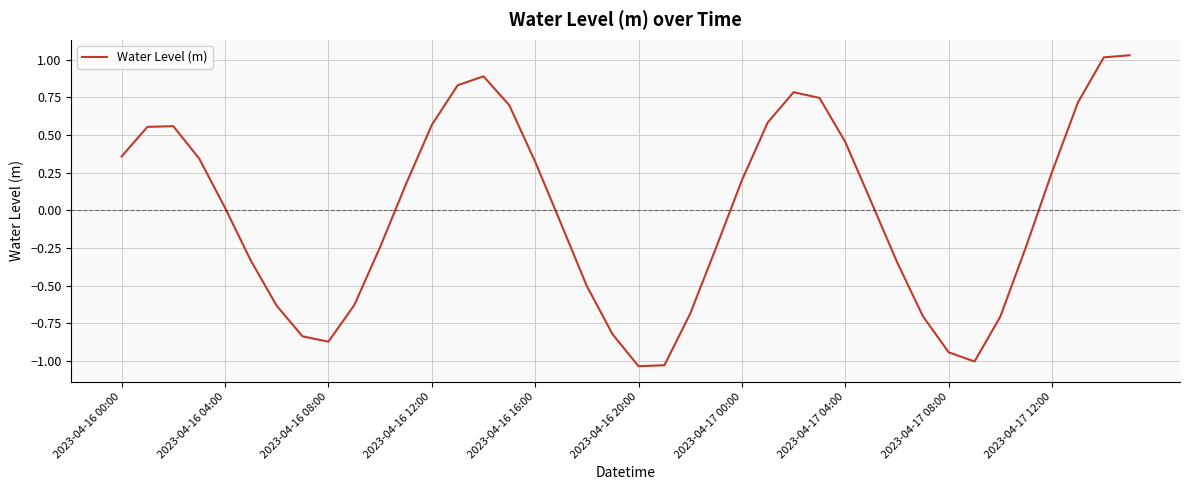

Does the chart have visible grid lines?

Yes